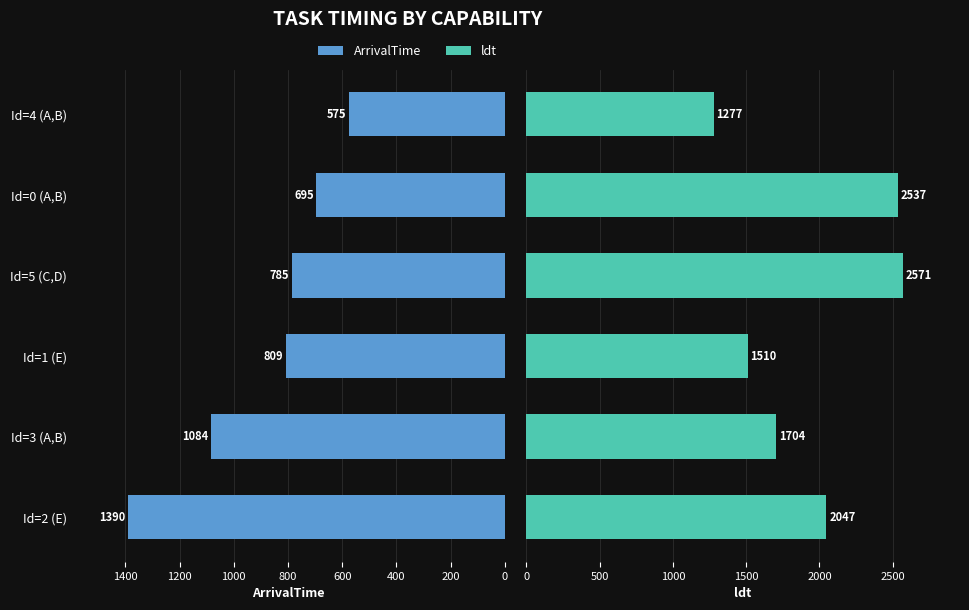

What is the difference between the maximum and minimum values in the ArrivalTime series?

815